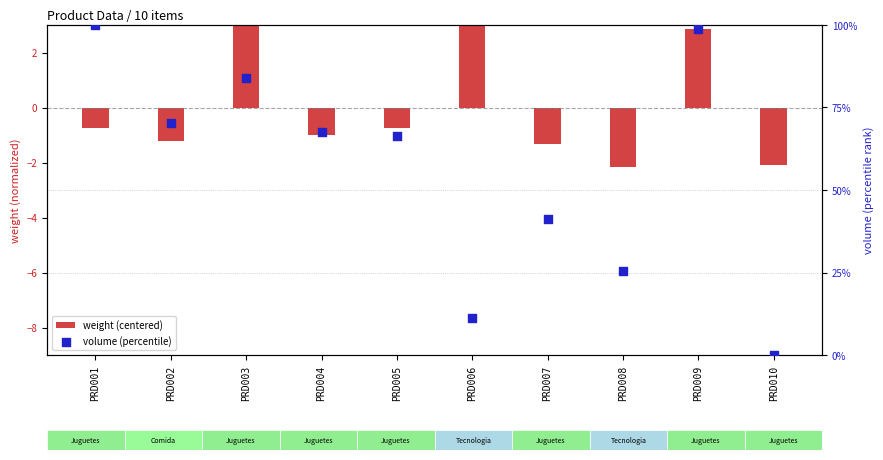

What are all the series names shown in the legend?

weight (centered), volume (percentile)